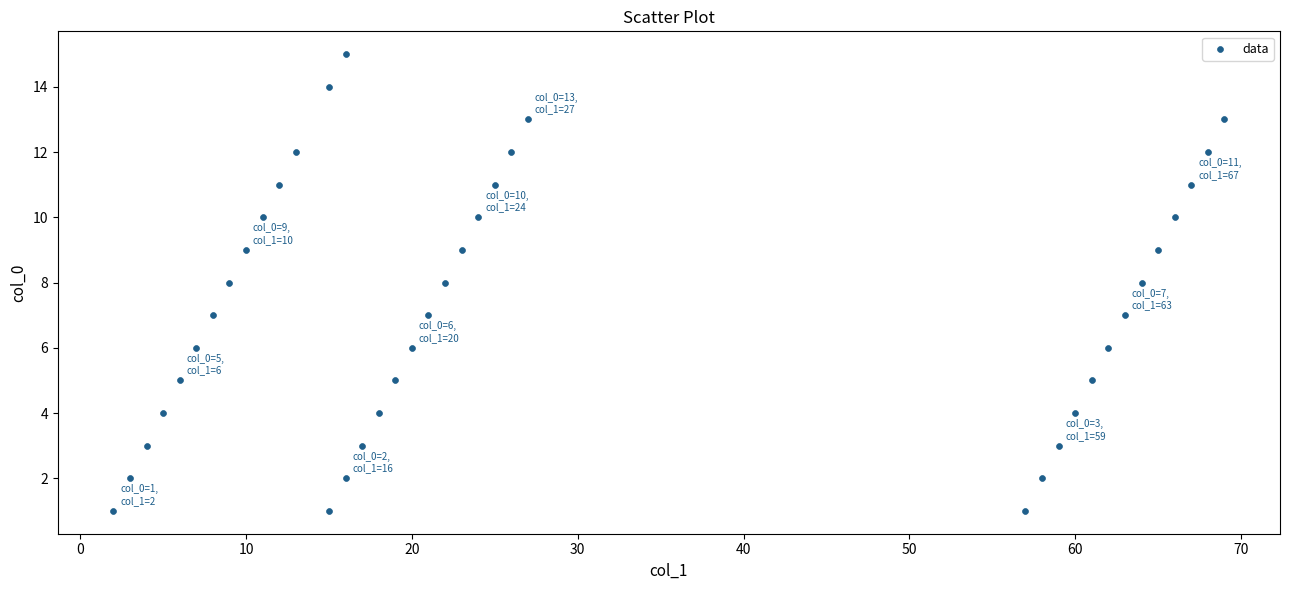

What is the range of Y values (max minus min)?

14